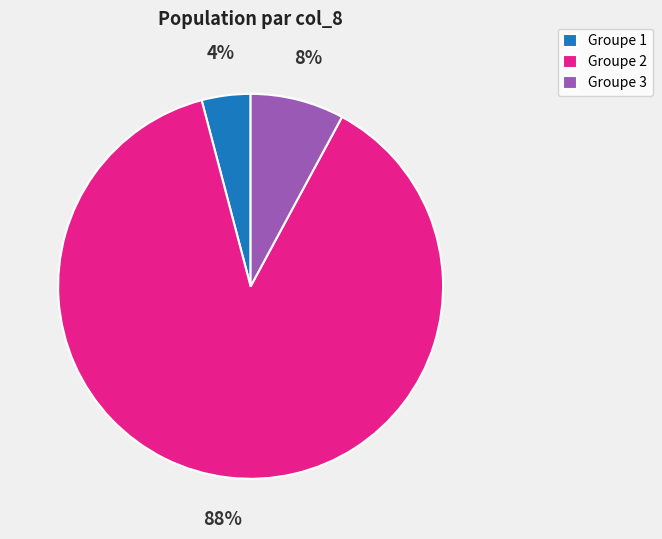

To the nearest percent, what is the average slice percentage?

33%